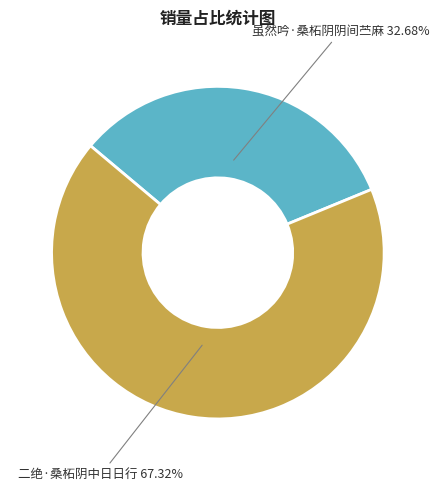

Do 虽然吟·桑柘阴阴间苎麻 and 二绝·桑柘阴中日日行 together represent more than half of the pie?

Yes